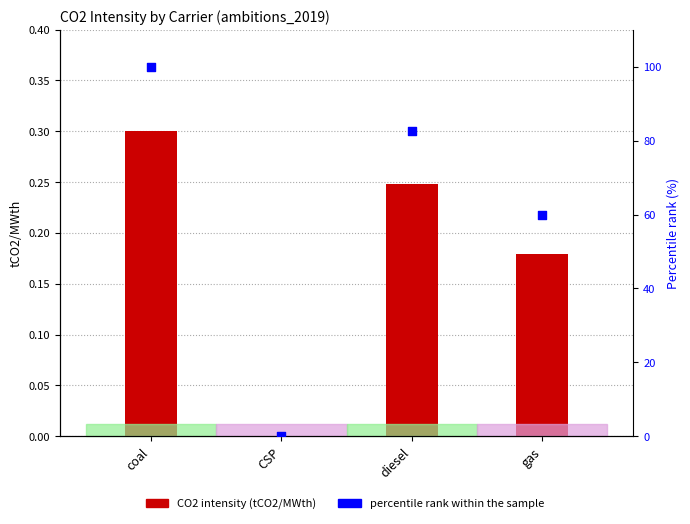

What is the total value across all series at coal?

100.3